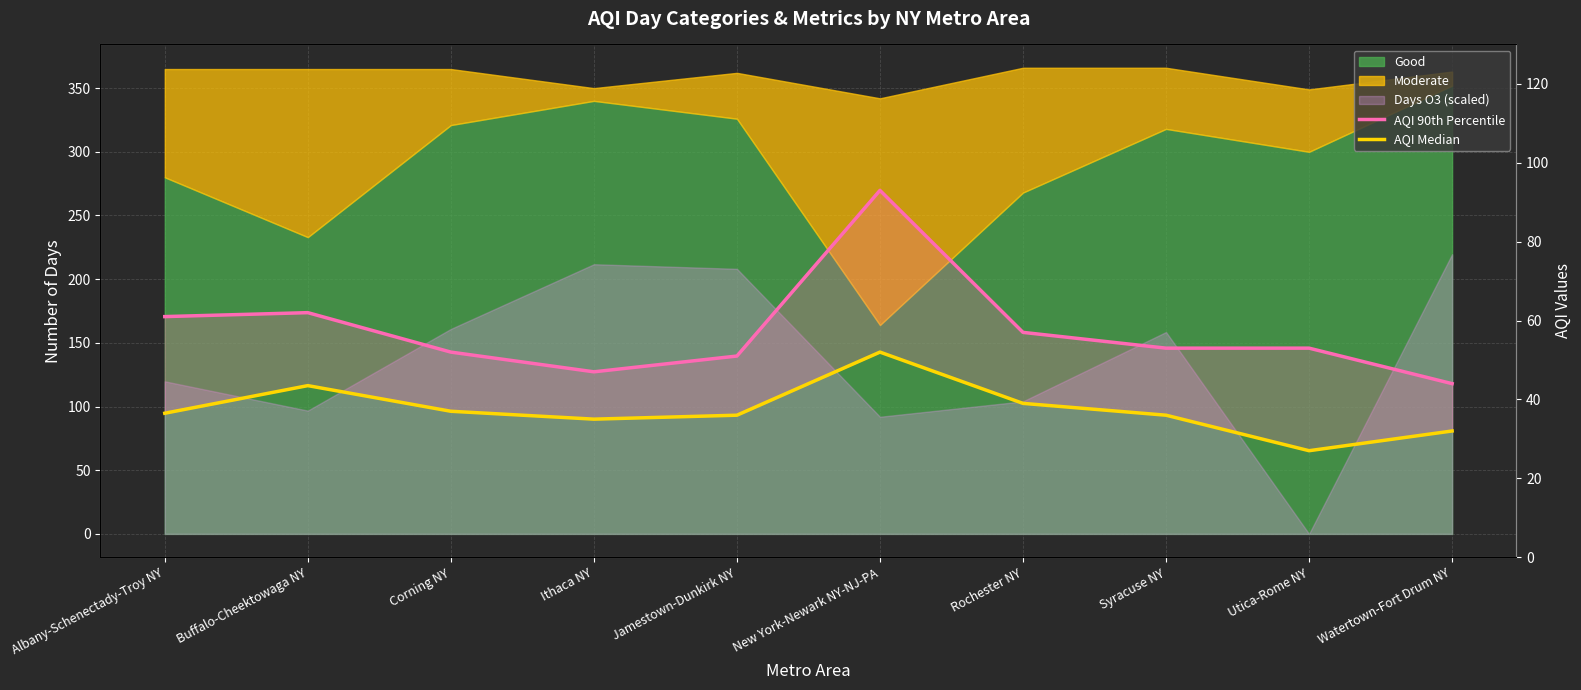

True or false: AQI 90th Percentile has a value of 19.3 at Albany-Schenectady-Troy NY.

False